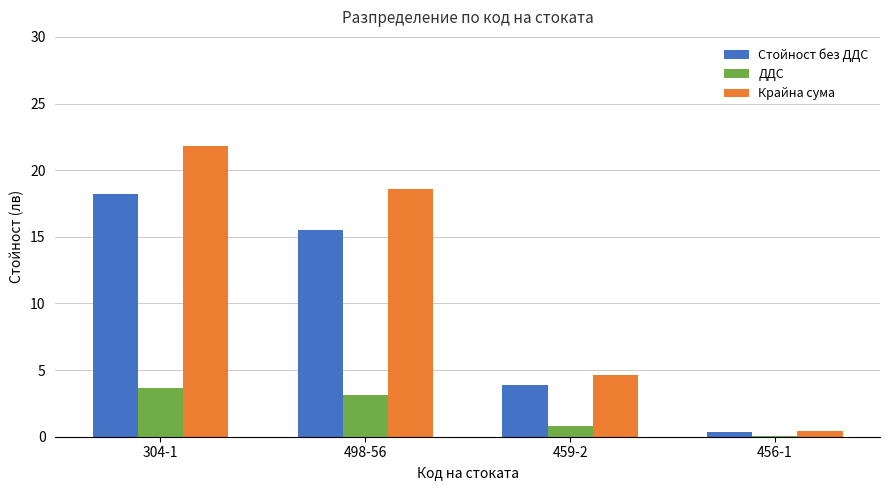

At which label does ДДС first exceed 3?

304-1